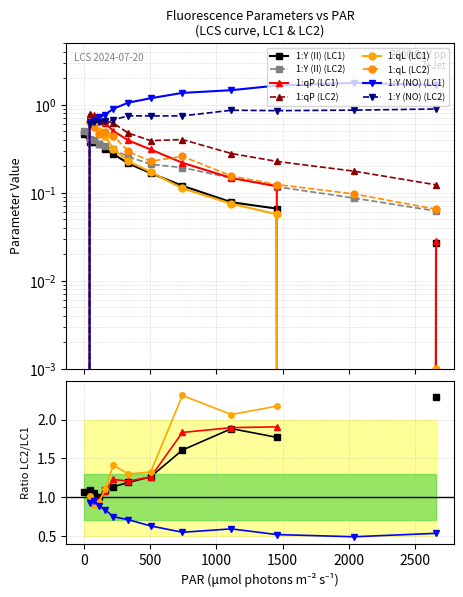

True or false: 1:qL and 1:qP cross at least once.

False